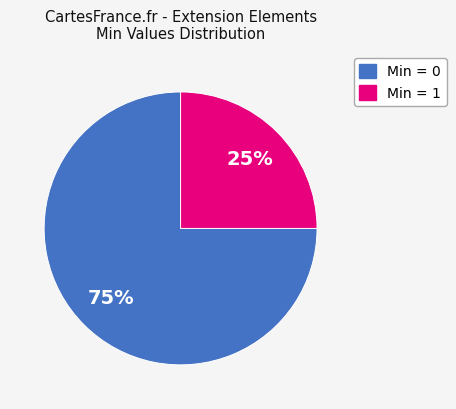

Is there any slice that represents more than half of the pie?

Yes